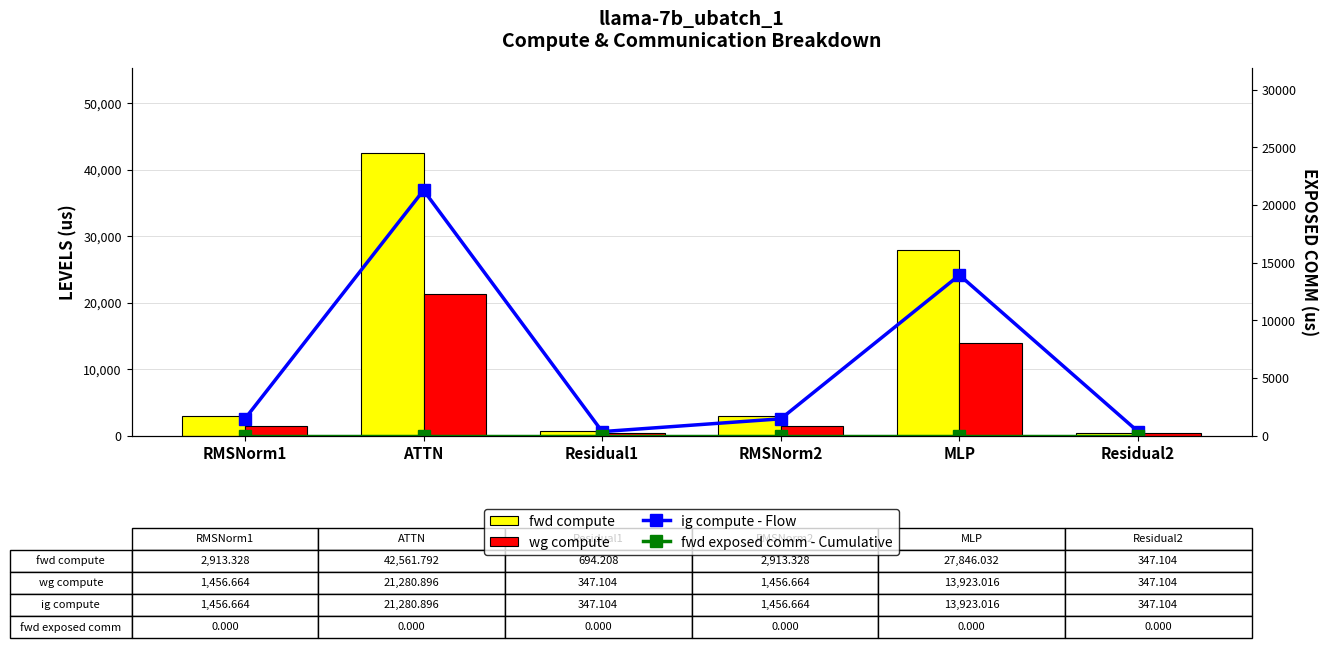

At MLP, list the series in order from largest to smallest.

fwd compute, wg compute, ig compute - Flow, fwd exposed comm - Cumulative